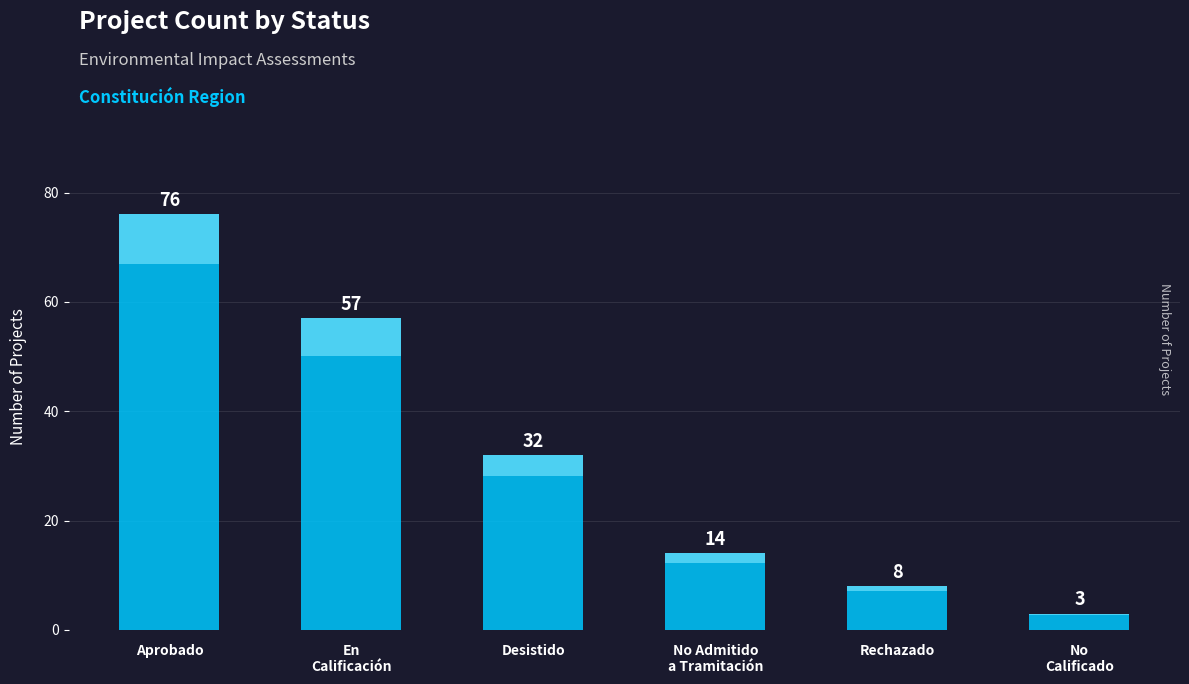

True or false: the data shows 5 at No
Calificado.

False